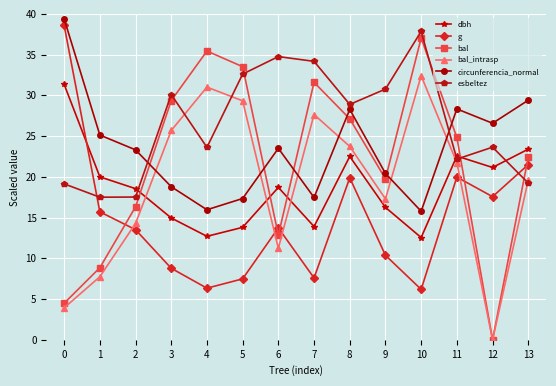

Which series has the largest range (max minus min)?

bal